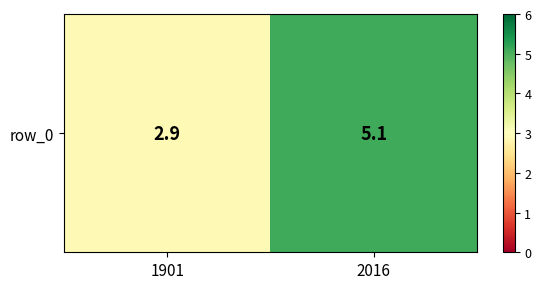

What is the change in value from 1901 to 2016?

+2.2